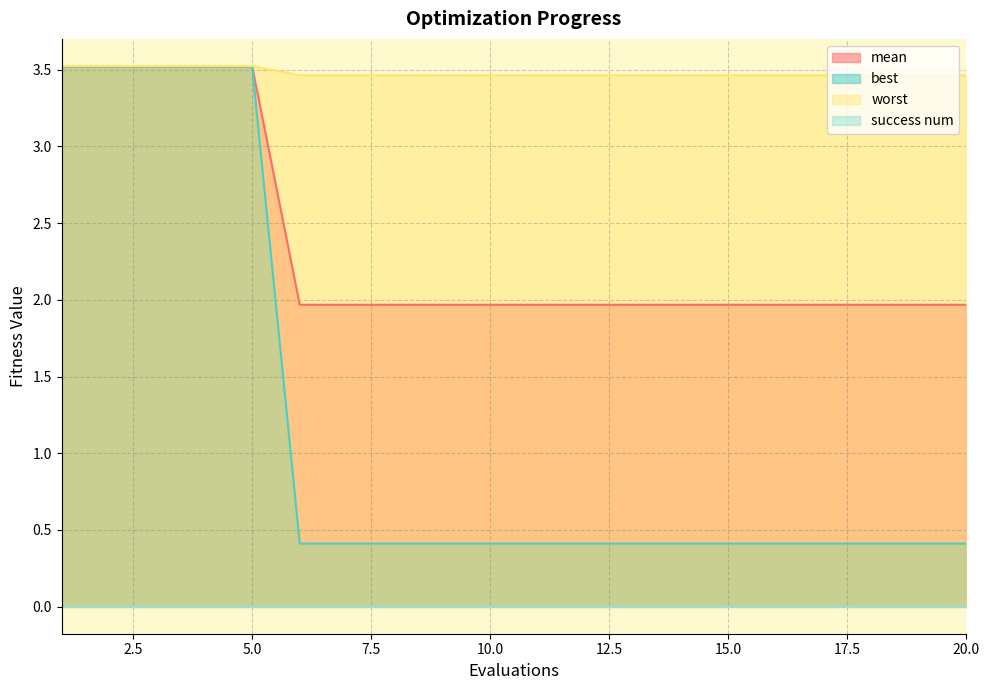

Which series has the largest range (max minus min)?

best